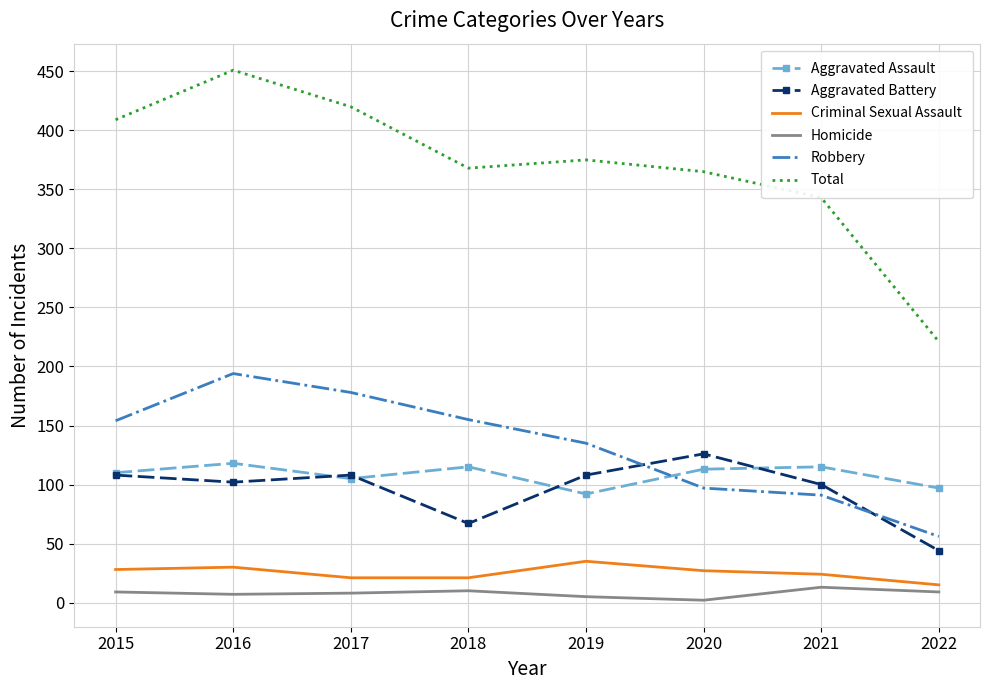

What is the smallest value displayed?

2